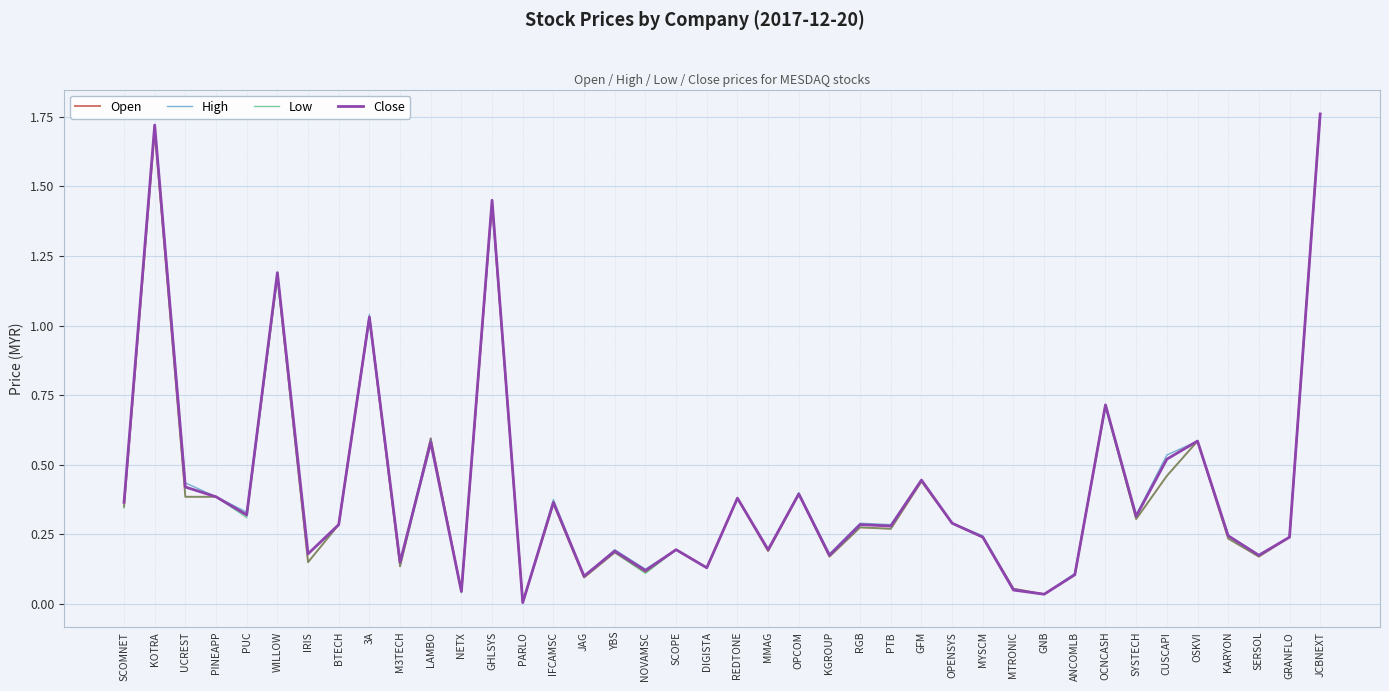

What position from the right is KGROUP?

17